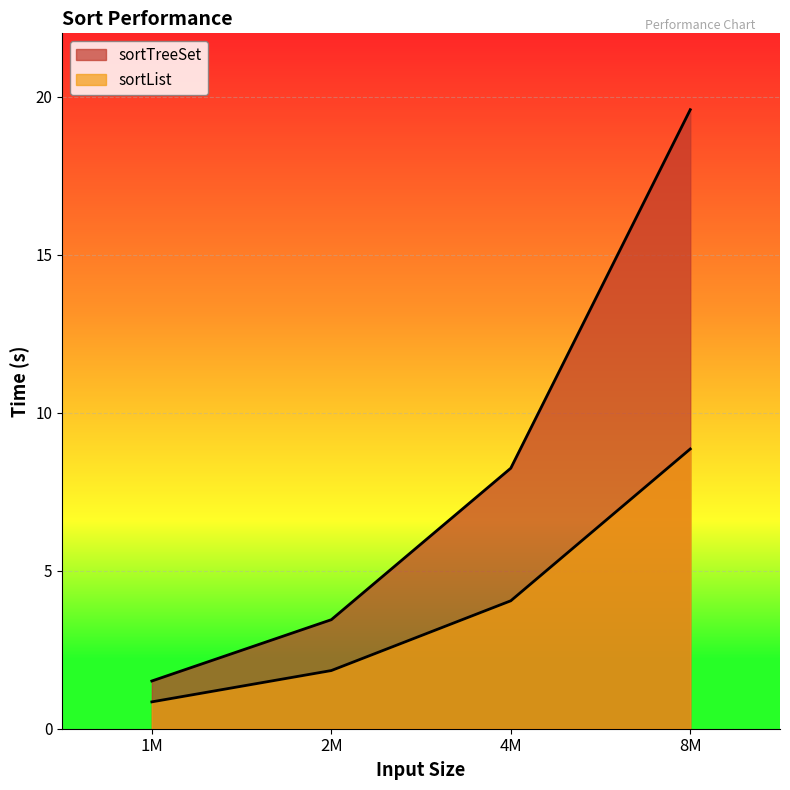

Reading right to left, extract all data points from this chart.

sortTreeSet: 19.6	8.2	3.4	1.5
sortList: 8.9	4.0	1.8	0.8